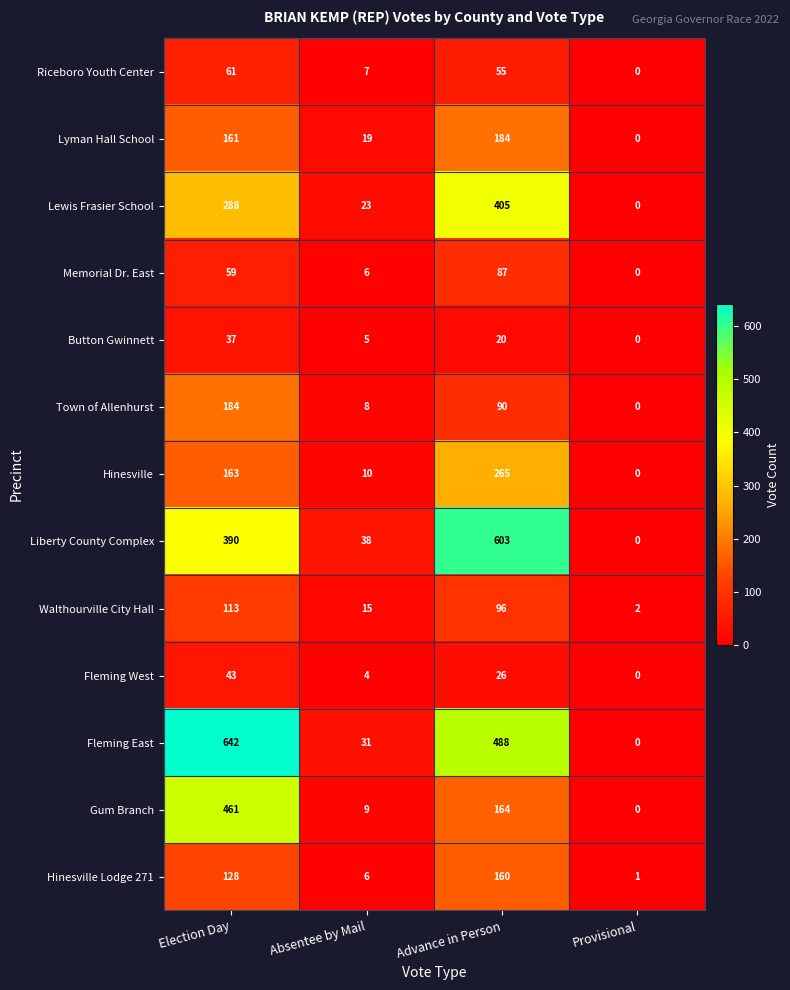

Is it true that Memorial Dr. East equals 59 at Election Day?

True